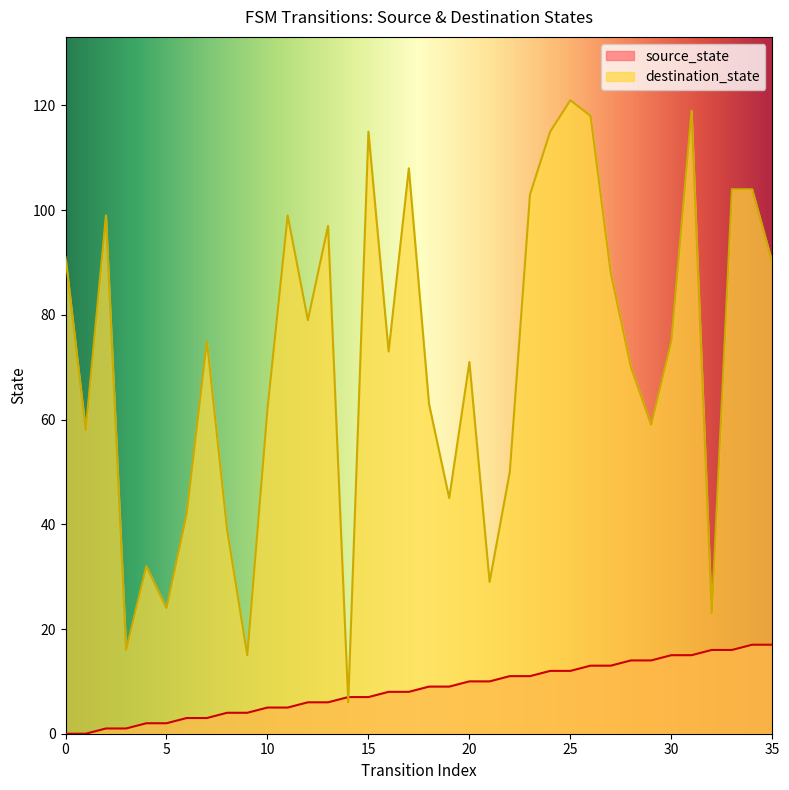

Where does the source_state series first go above 9?

20